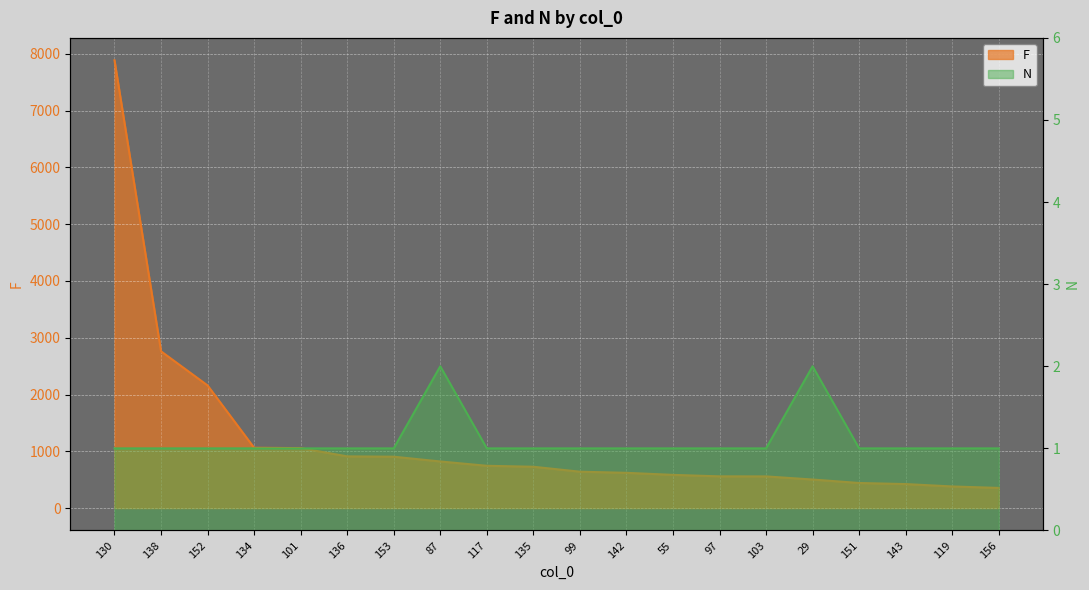

List the labels in order of N value, smallest first.

130, 138, 152, 134, 101, 136, 153, 117, 135, 99, 142, 55, 97, 103, 151, 143, 119, 156, 87, 29